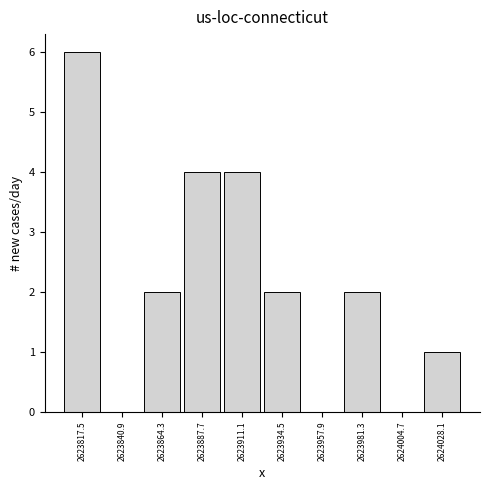

Reading left to right, list every bar in this chart as the range it spans on the x-axis followed by its height. Neither the bar edges nor the heights are printed on the chart, so give them approximately, as read against the axes.

2623805 to 2623830: 6
2623830 to 2623855: 0
2623855 to 2623875: 2
2623875 to 2623900: 4
2623900 to 2623925: 4
2623925 to 2623945: 2
2623945 to 2623970: 0
2623970 to 2623995: 2
2623995 to 2624015: 0
2624015 to 2624040: 1